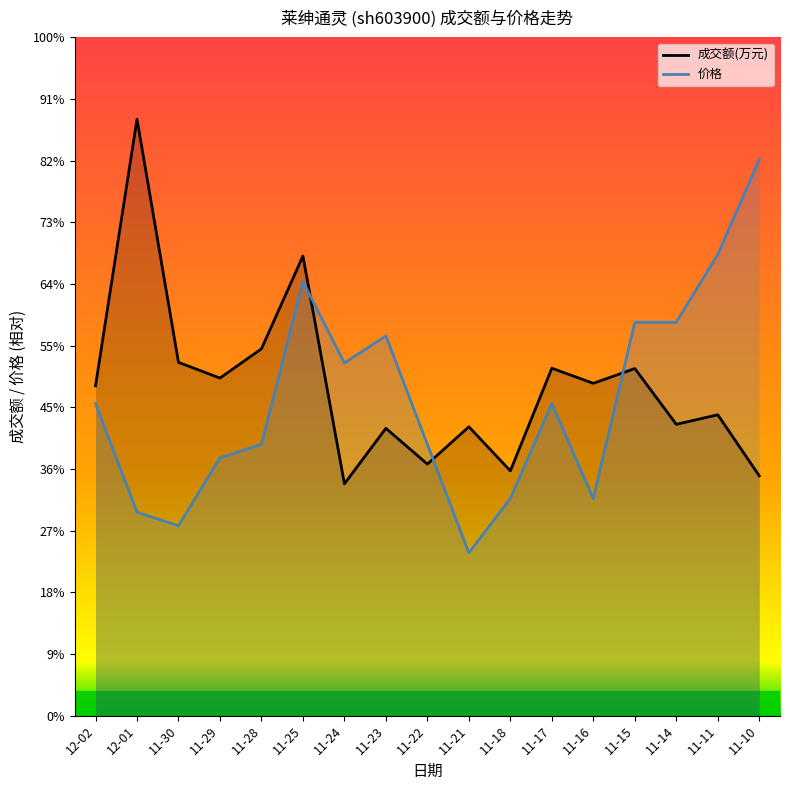

List the series in order of their peak value, highest first.

成交额(万元), 价格